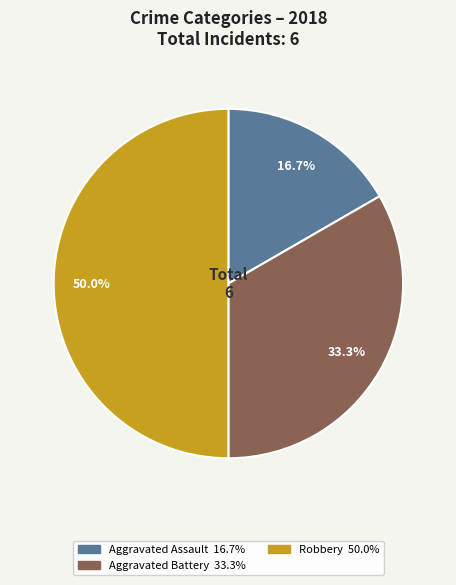

How many segments does this pie chart have?

3